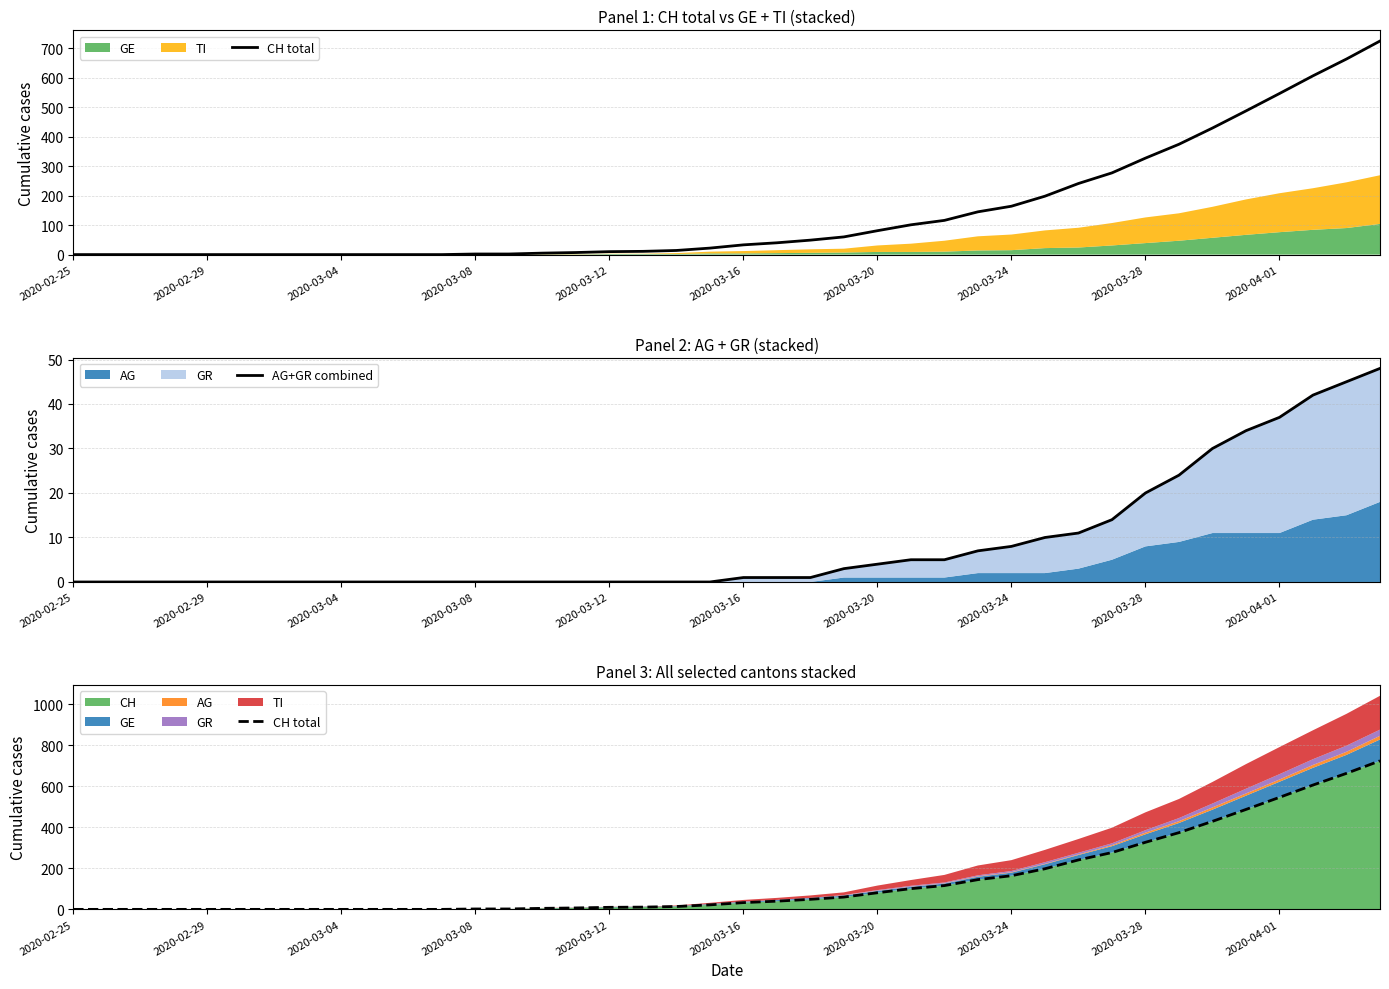

What is the highest value of the CH series?

724